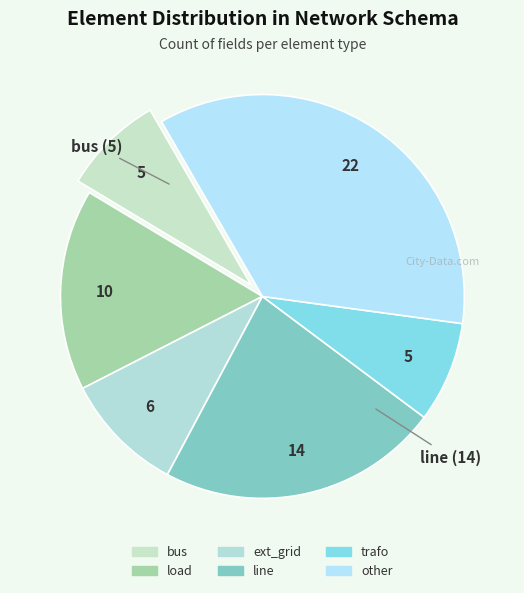

Is the sum of load and trafo greater than half?

No